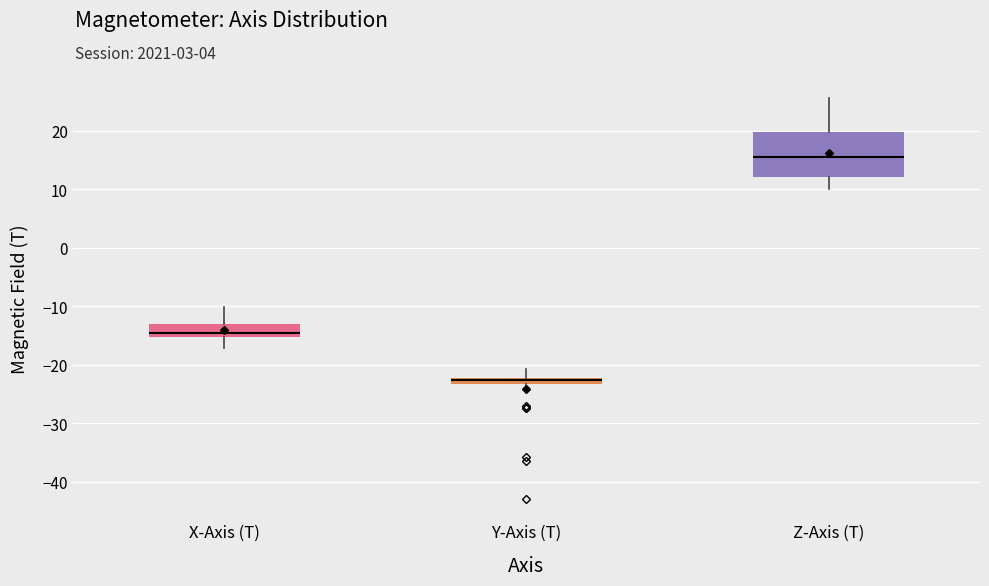

Which box's median line is the lowest?

Y-Axis (T)